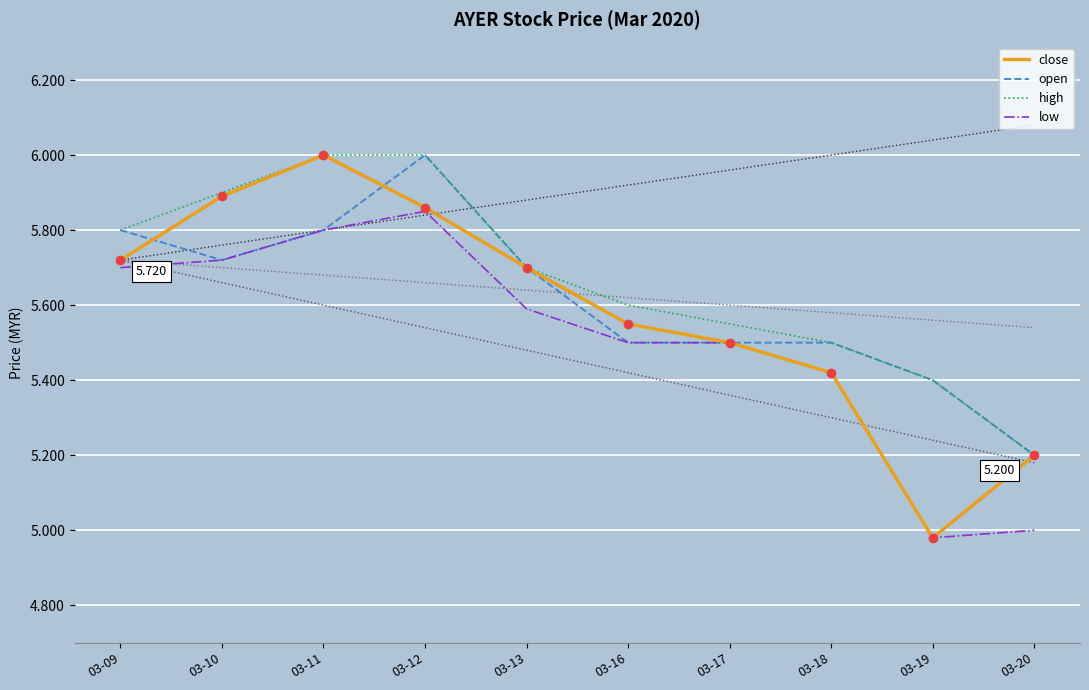

At which category does the chart reach its peak across all series?

03-11